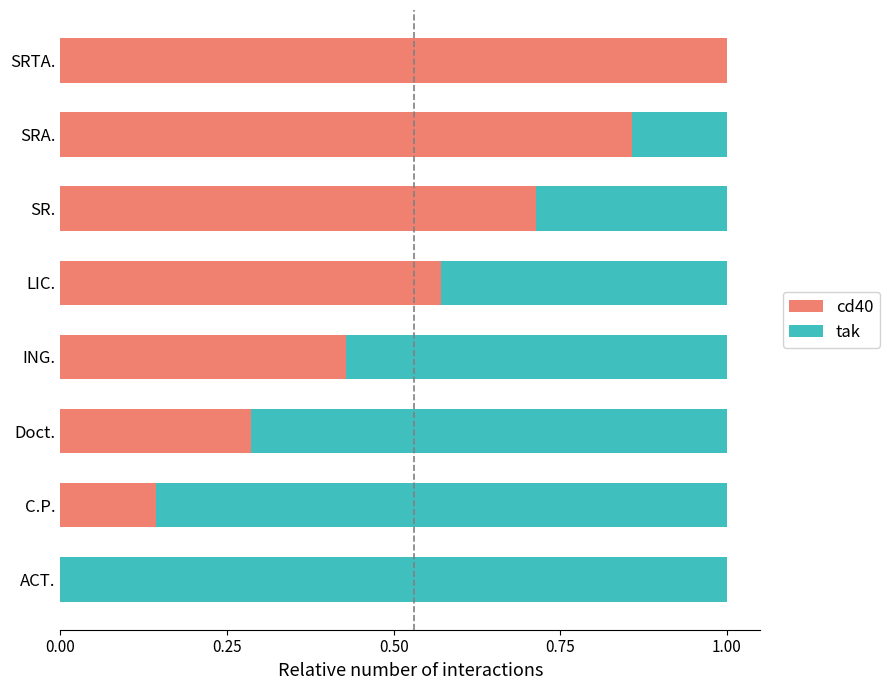

What is the sum of all cd40 values?

4.0